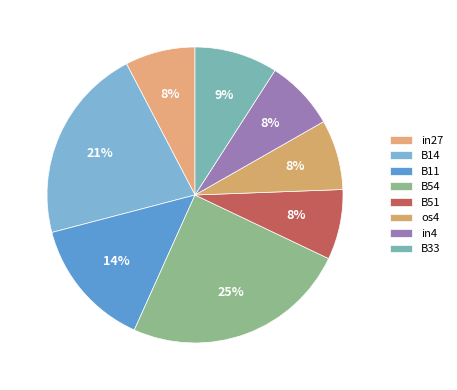

Is it true that B54 is 25% of the pie?

True